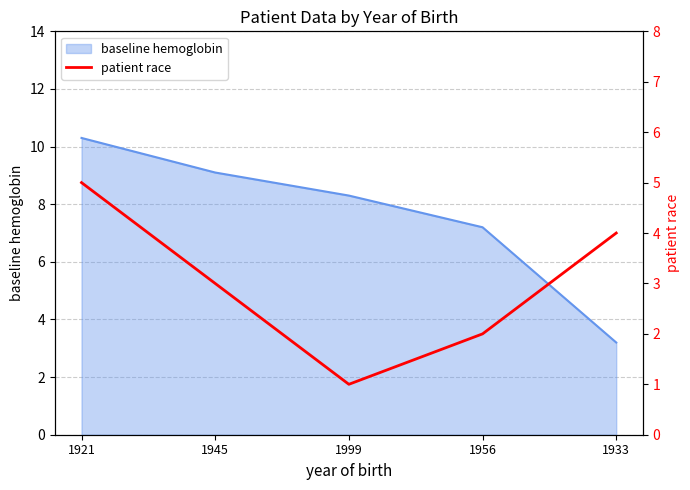

Which category has the lowest value across all series?

1999